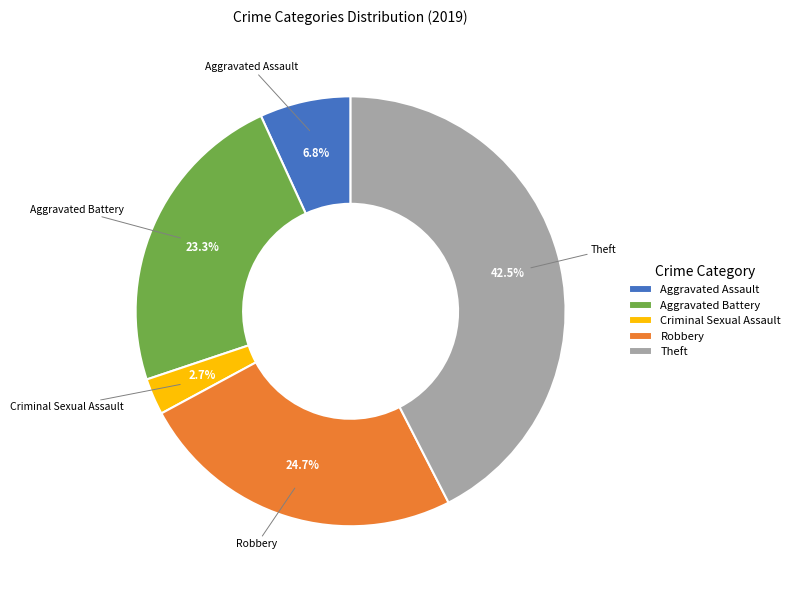

Which slice is the largest?

Theft